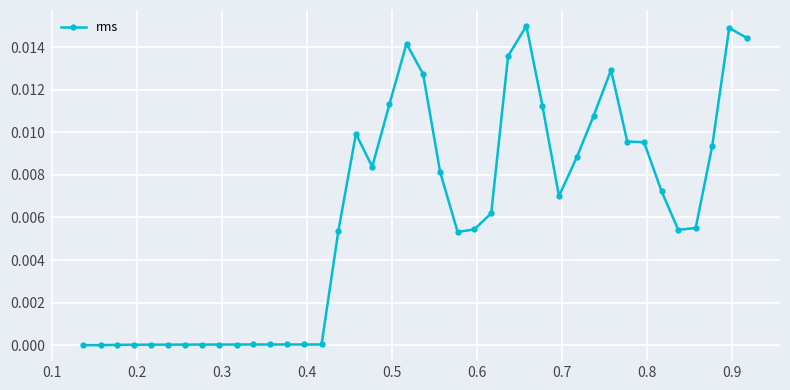

How many series are shown in this chart?

1